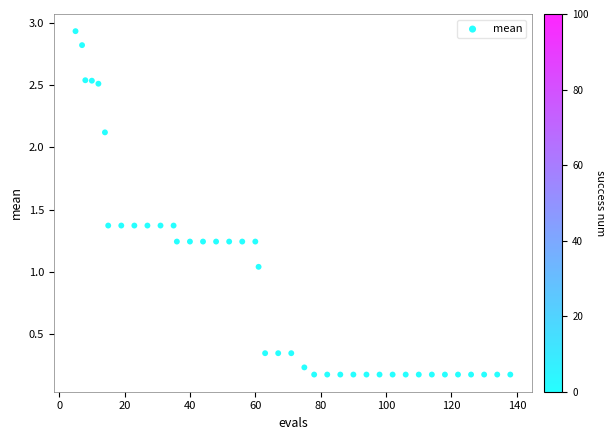

What is the range of X values (max minus min)?

133.0